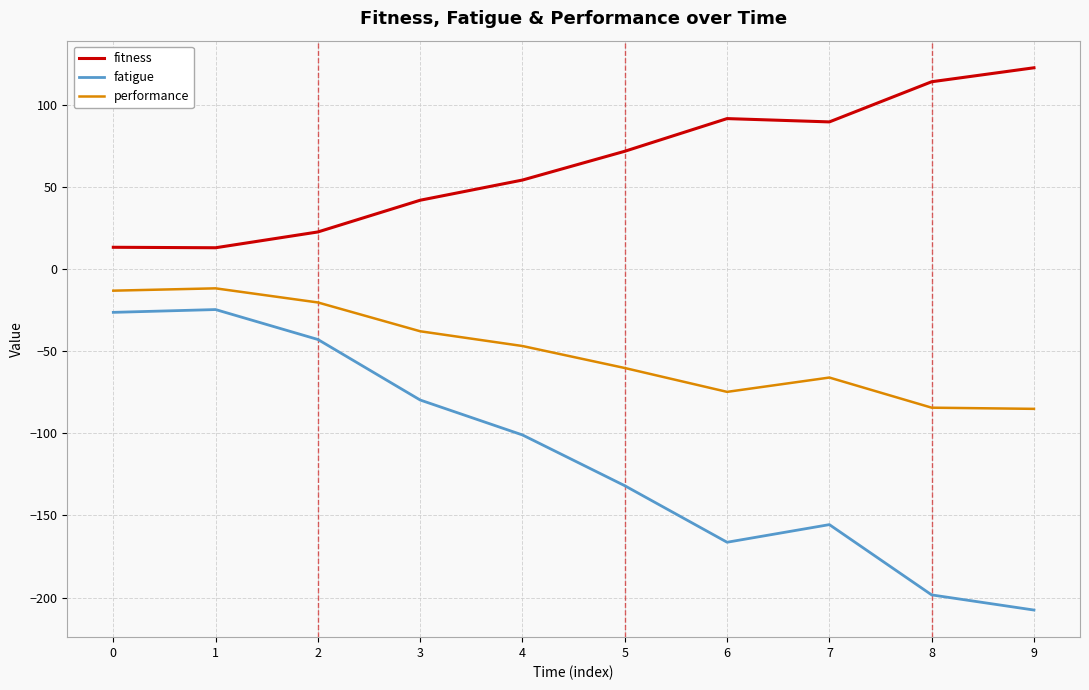

Which series has the widest spread of values?

fatigue